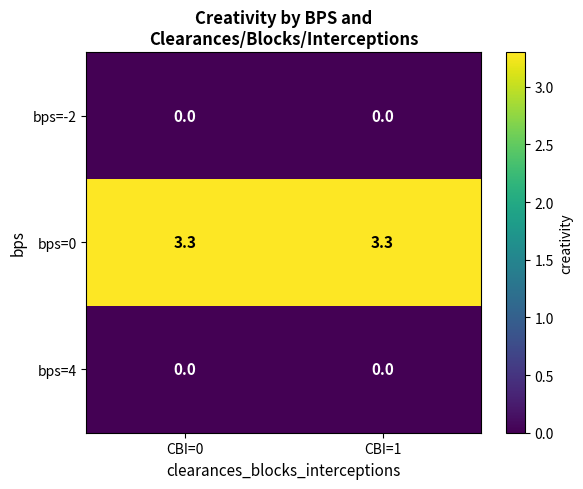

What is the total value across all series at CBI=1?

3.3